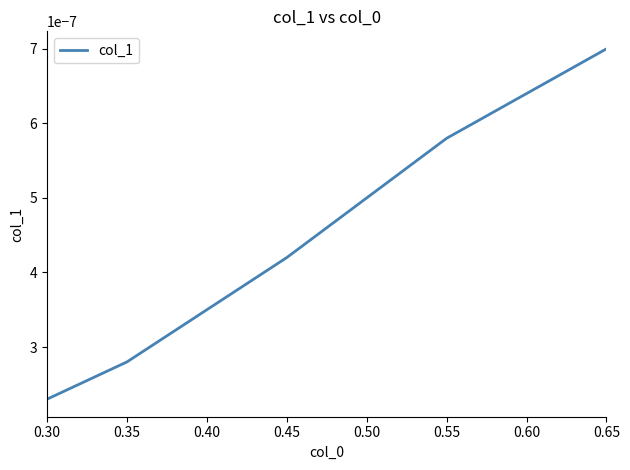

At which category does the chart reach its peak across all series?

0.65